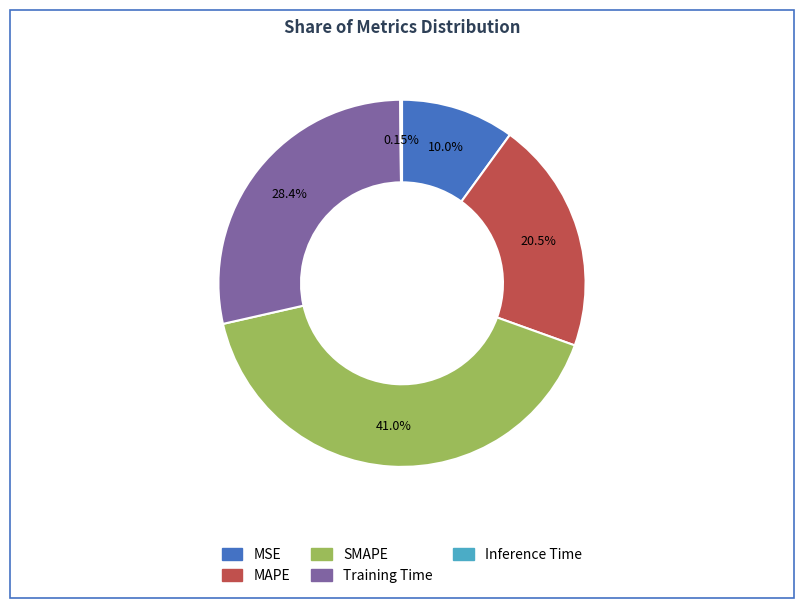

Does MAPE account for over 50% of the chart?

No